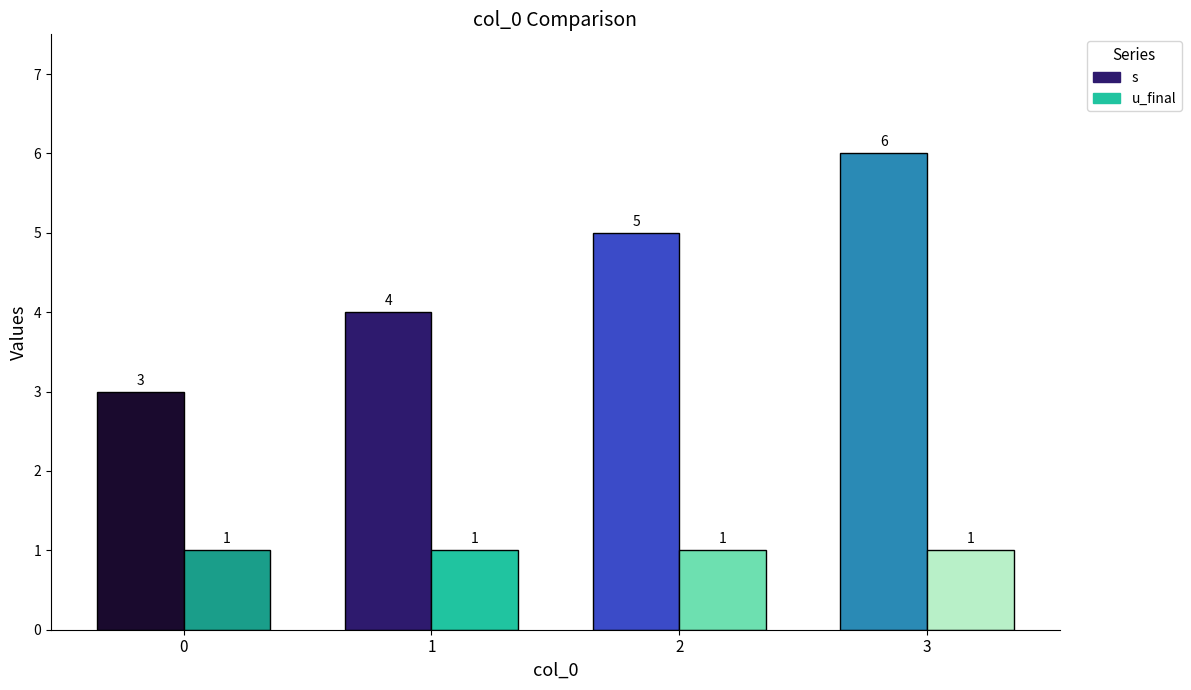

The value of u_final at 1 is 1. True or false?

True